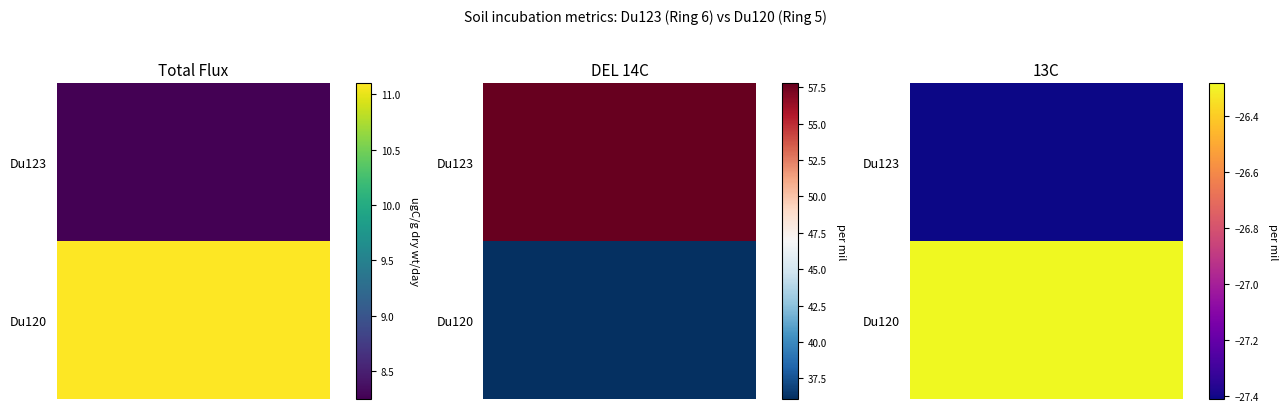

Reading left to right, what are all the values shown in this chart?

total flux (ugC/g dry weight/day): Du123=8.3	Du120=11.1
DEL 14C: Du123=57.8	Du120=36.1
13C: Du123=-27.4	Du120=-26.3